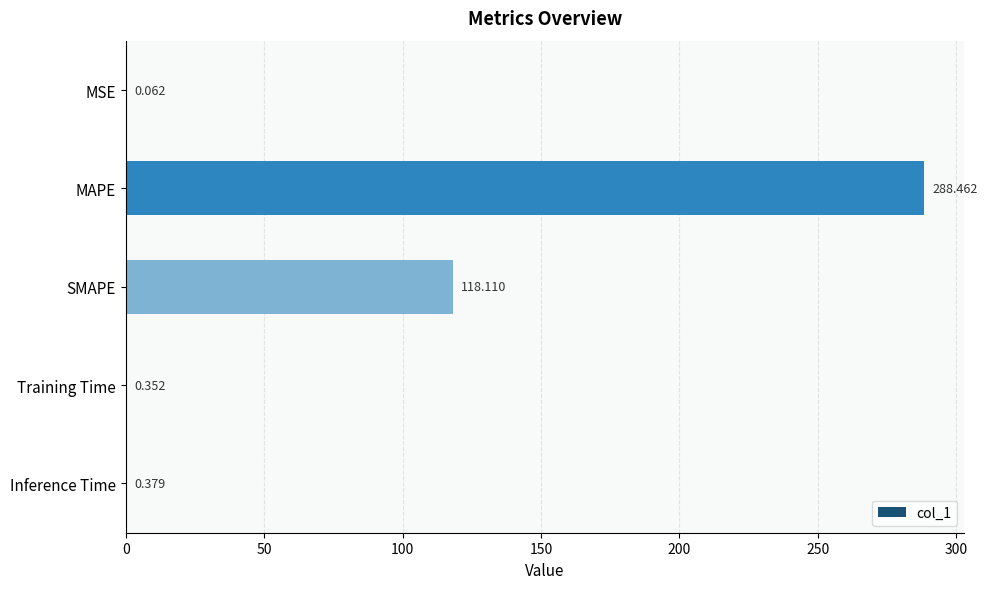

Between SMAPE and MSE, which is larger?

SMAPE